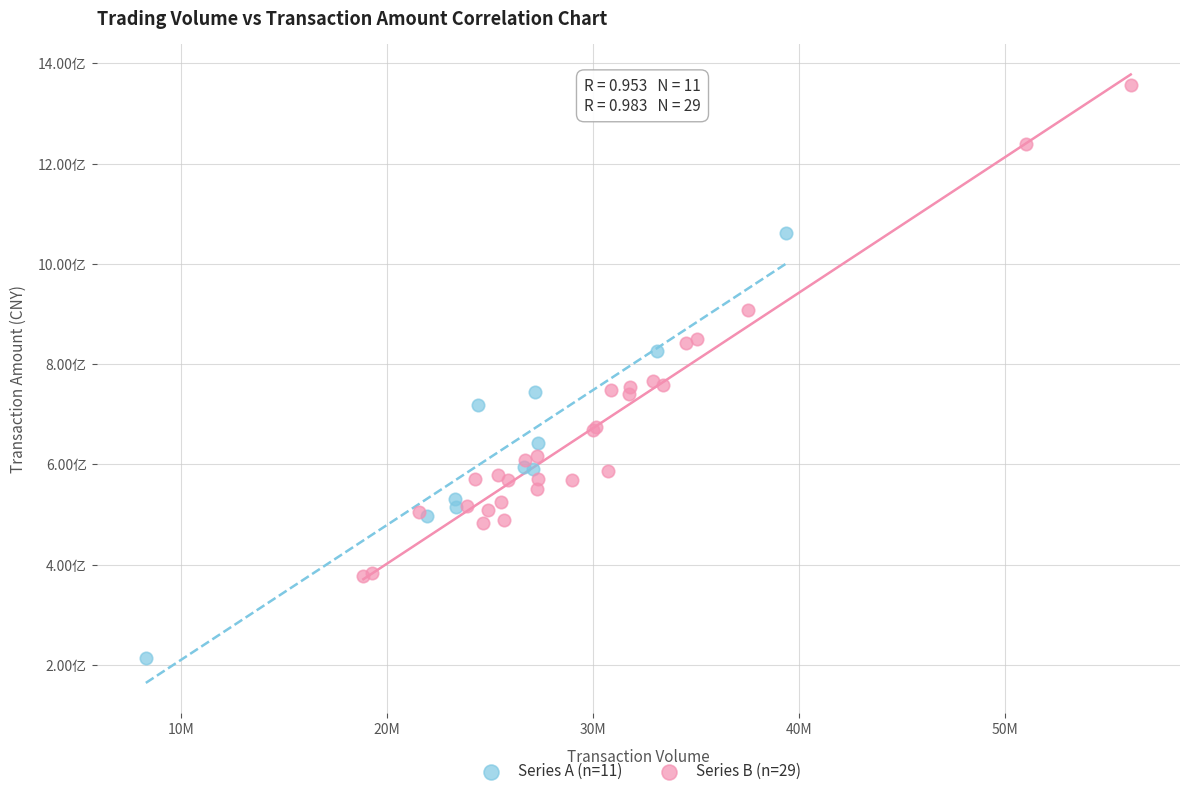

What are all the series names shown in the legend?

Series A (n=11), Series B (n=29)